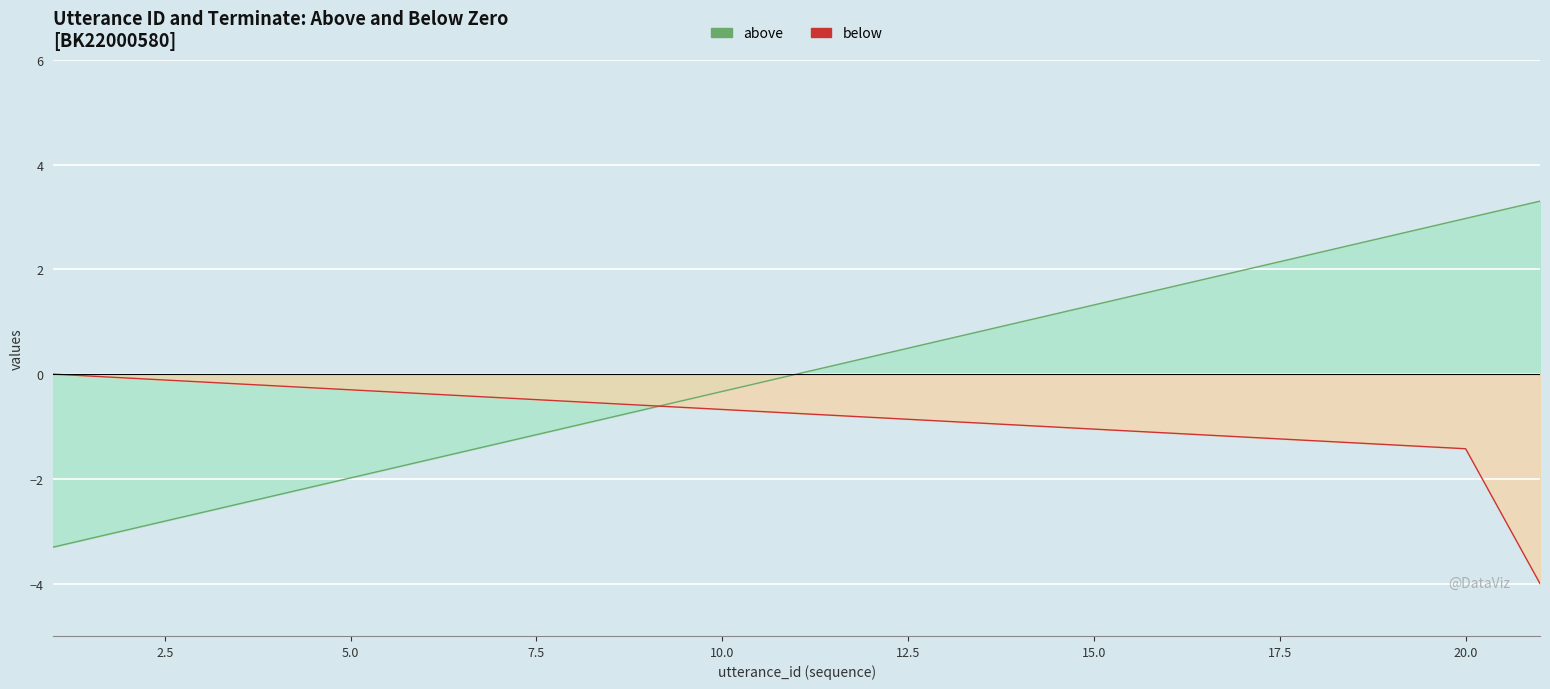

What is the greatest value displayed?

3.3